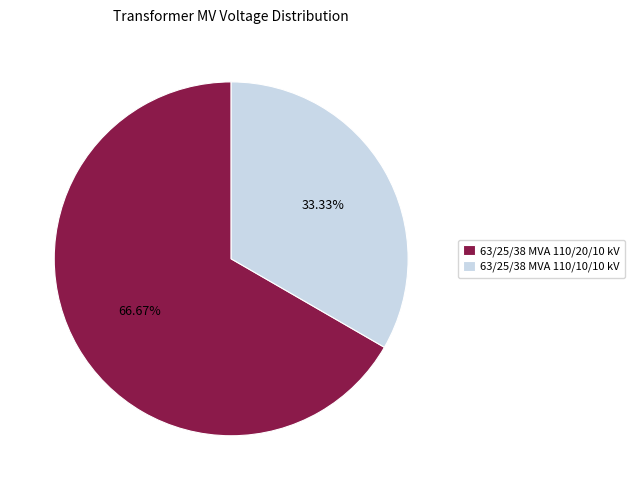

To the nearest percent, what is the difference between the 63/25/38 MVA 110/10/10 kV and 63/25/38 MVA 110/20/10 kV slice percentages?

33%